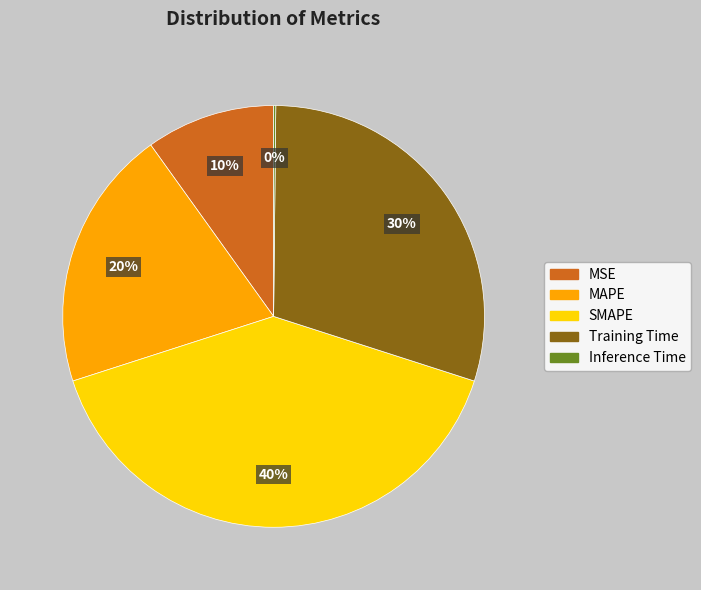

To the nearest percent, what is the difference between the largest and smallest slice percentages?

40%